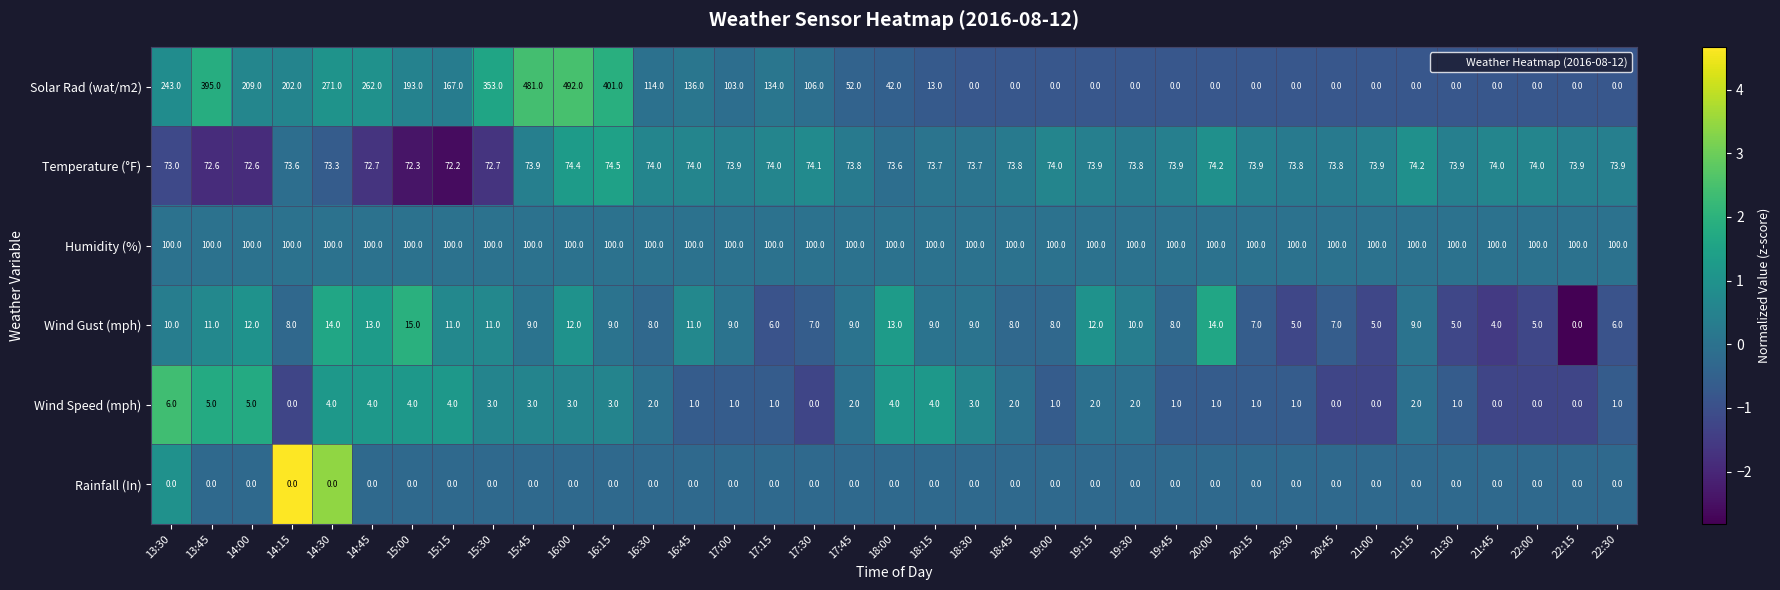

At which category is the sum across all series the highest?

16:00